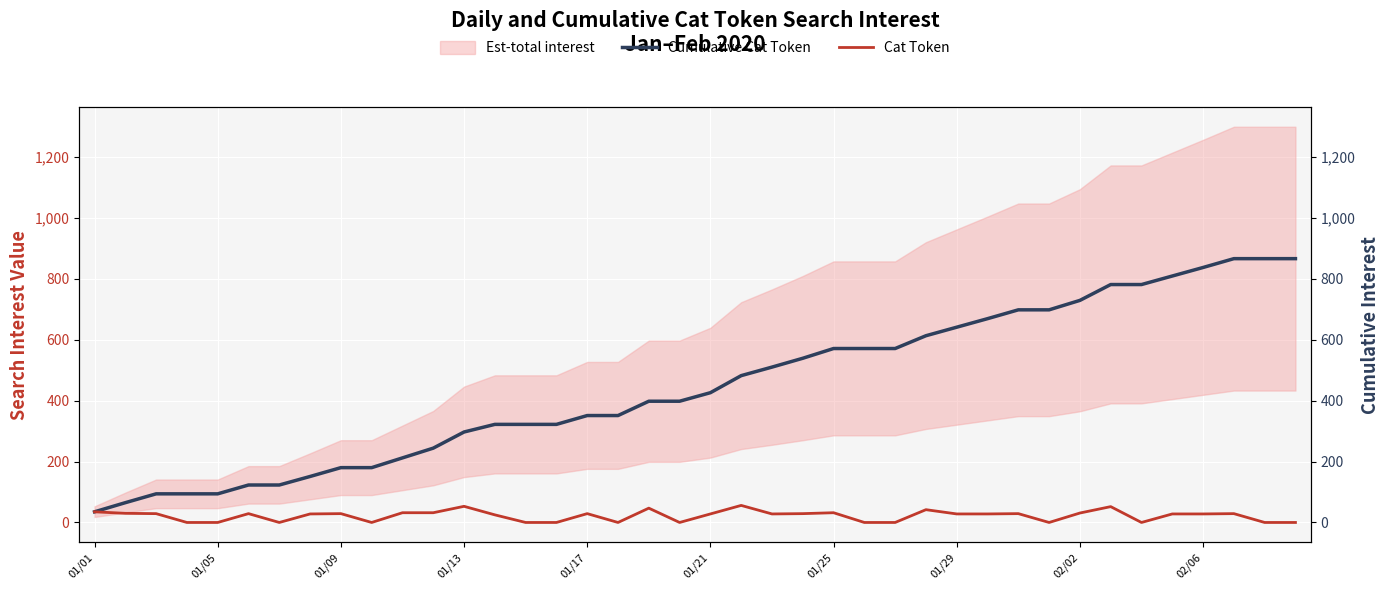

How many interior local peaks does the Cat Token series have?

11